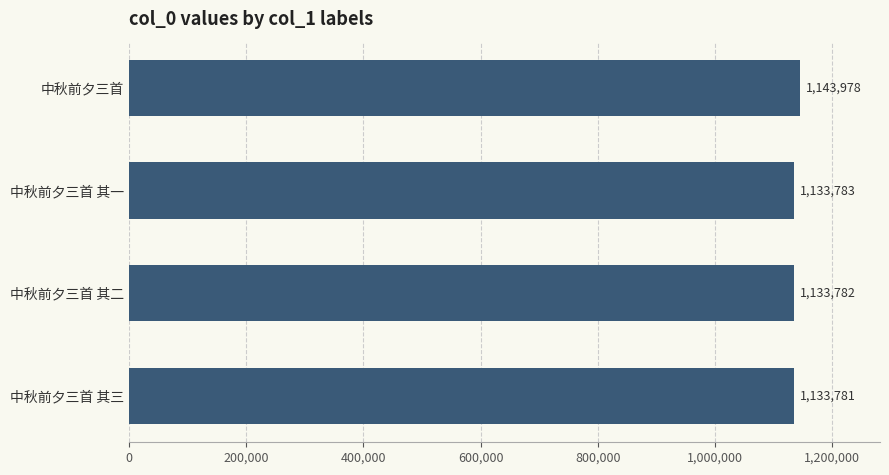

What is the sum of all values?

4545324